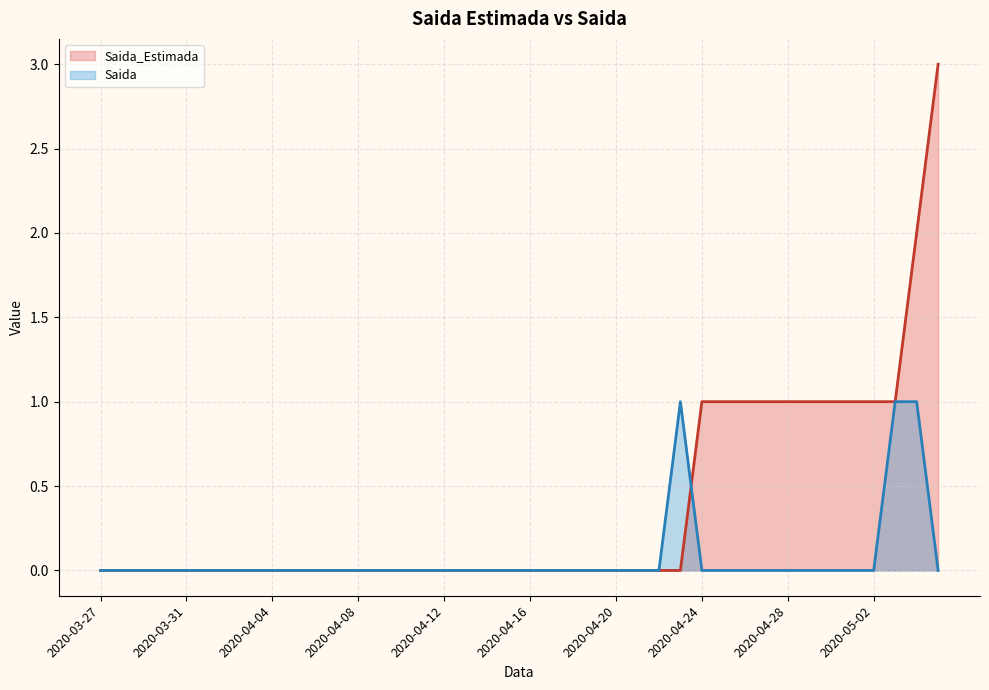

Which series changed the most between 2020-04-03 and 2020-04-22?

Saida_Estimada